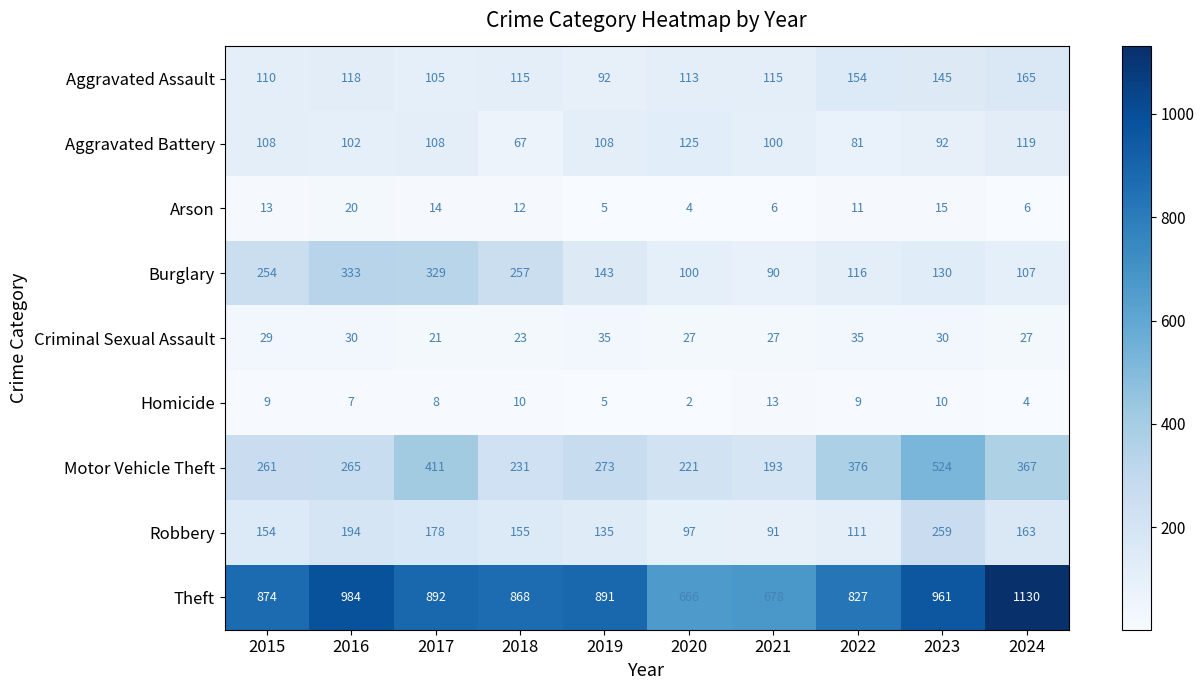

Which category has the lowest value across all series?

2020